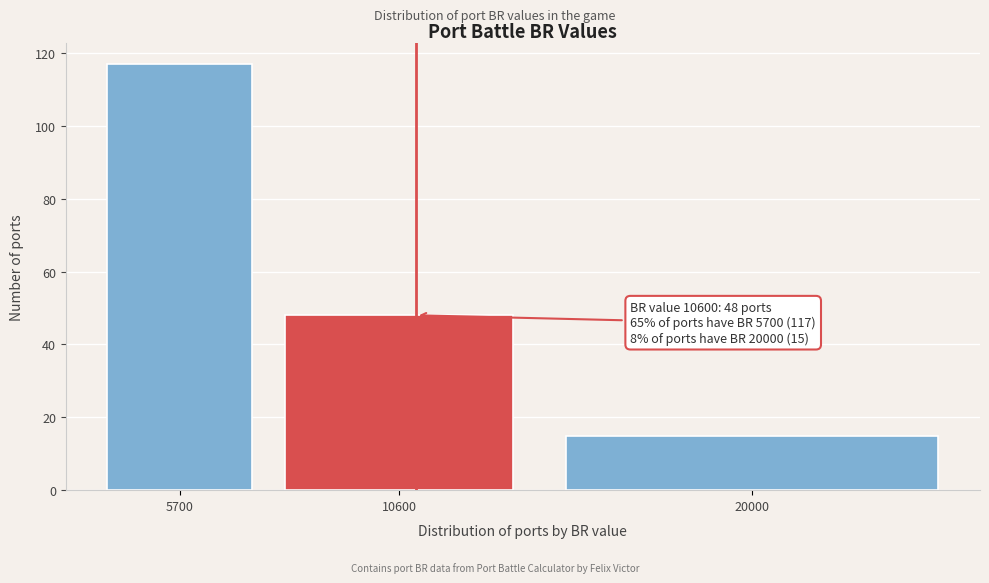

Reading left to right, extract all data points from this chart.

5700=117	10600=48	20000=15